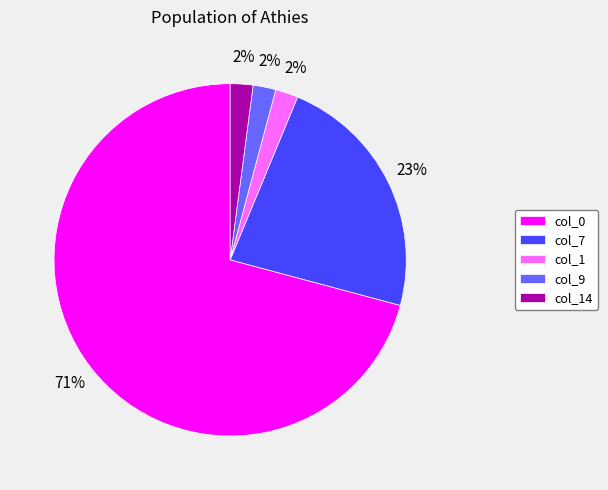

To the nearest percent, what is the combined percentage of col_1 and col_7?

25%